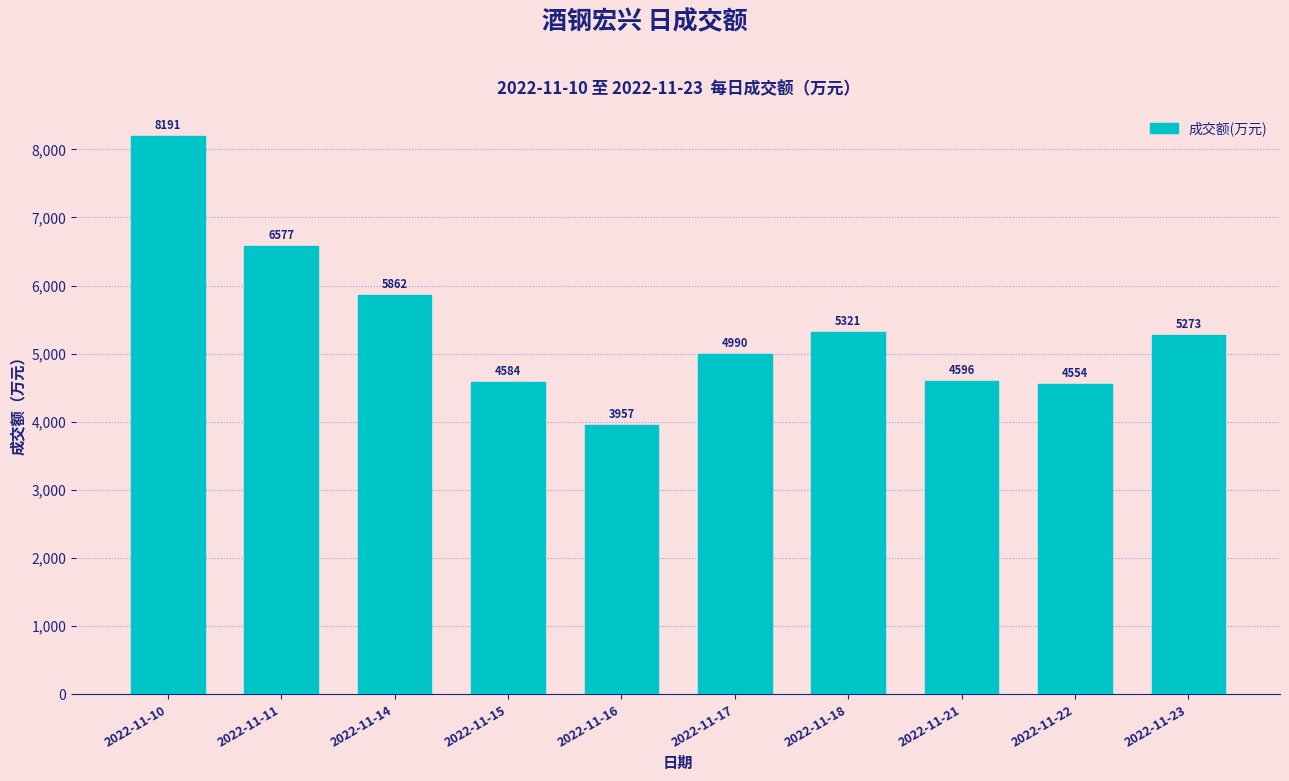

How many series are shown in this chart?

1